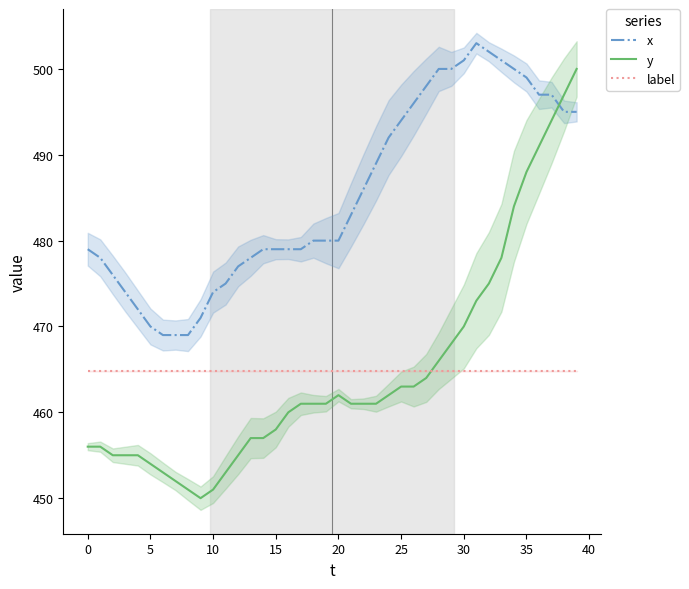

True or false: label and y intersect in this chart.

True